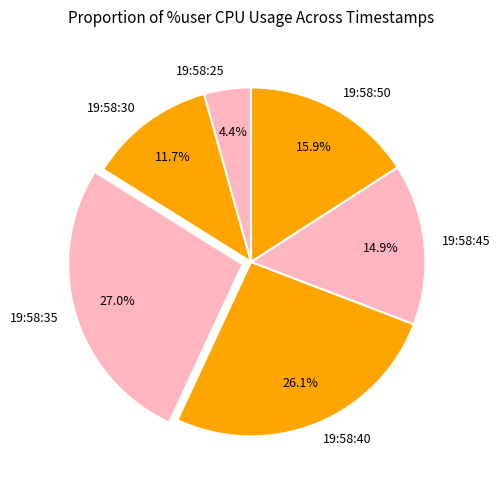

True or false: 19:58:50 accounts for 16% of the total.

True